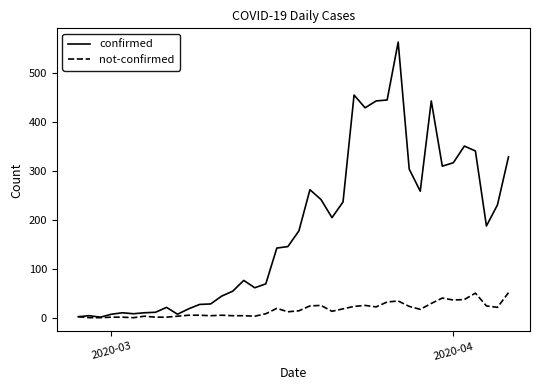

Which series has the largest total across all categories?

confirmed